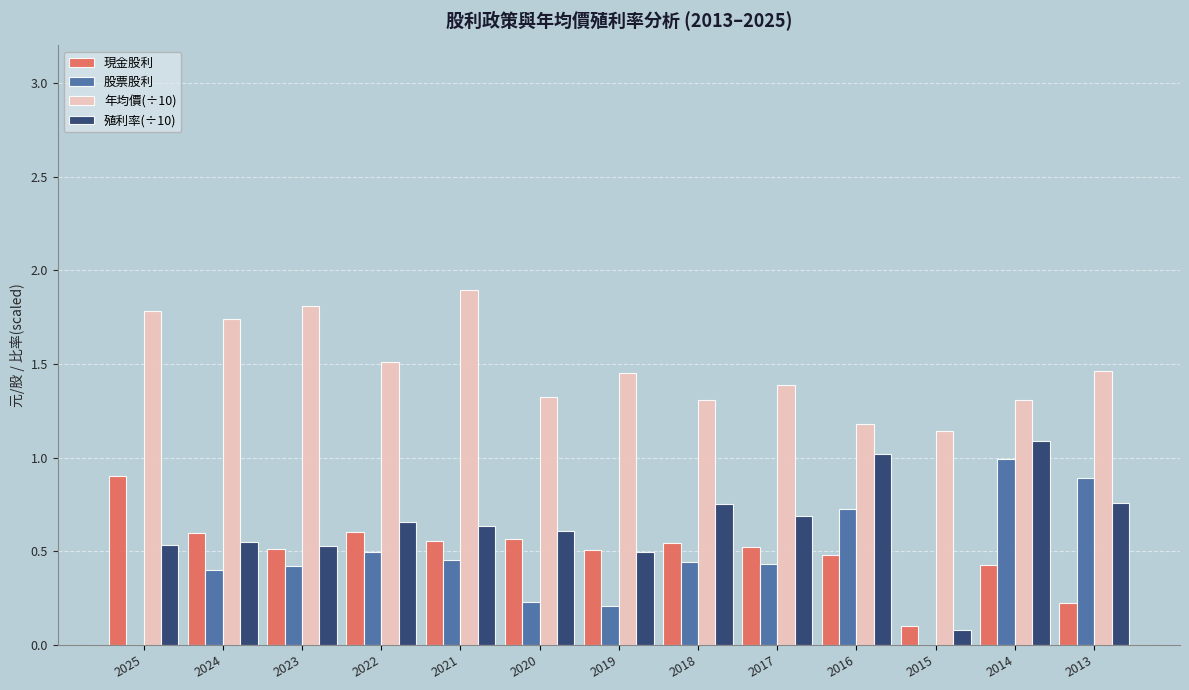

How many 年均價(÷10) values are between 1 and 2?

13